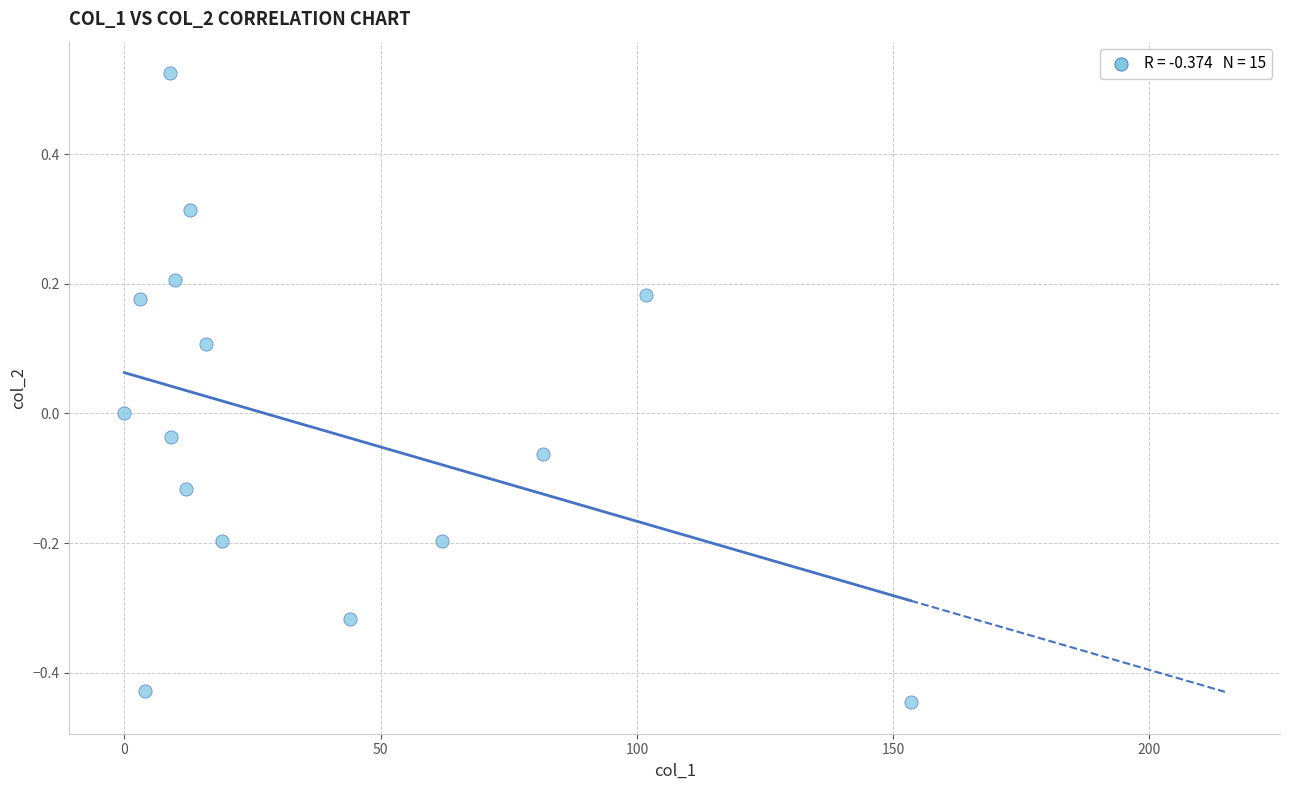

What is the range of Y values (max minus min)?

1.0